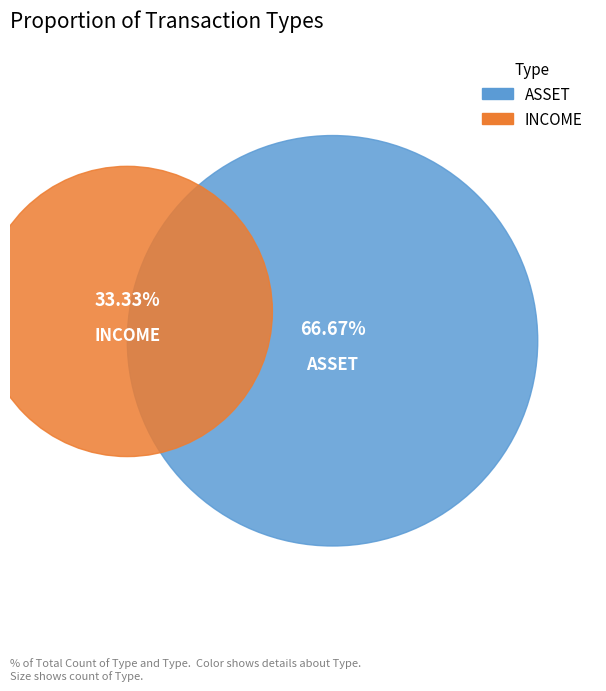

What is the largest slice in the pie chart?

ASSET